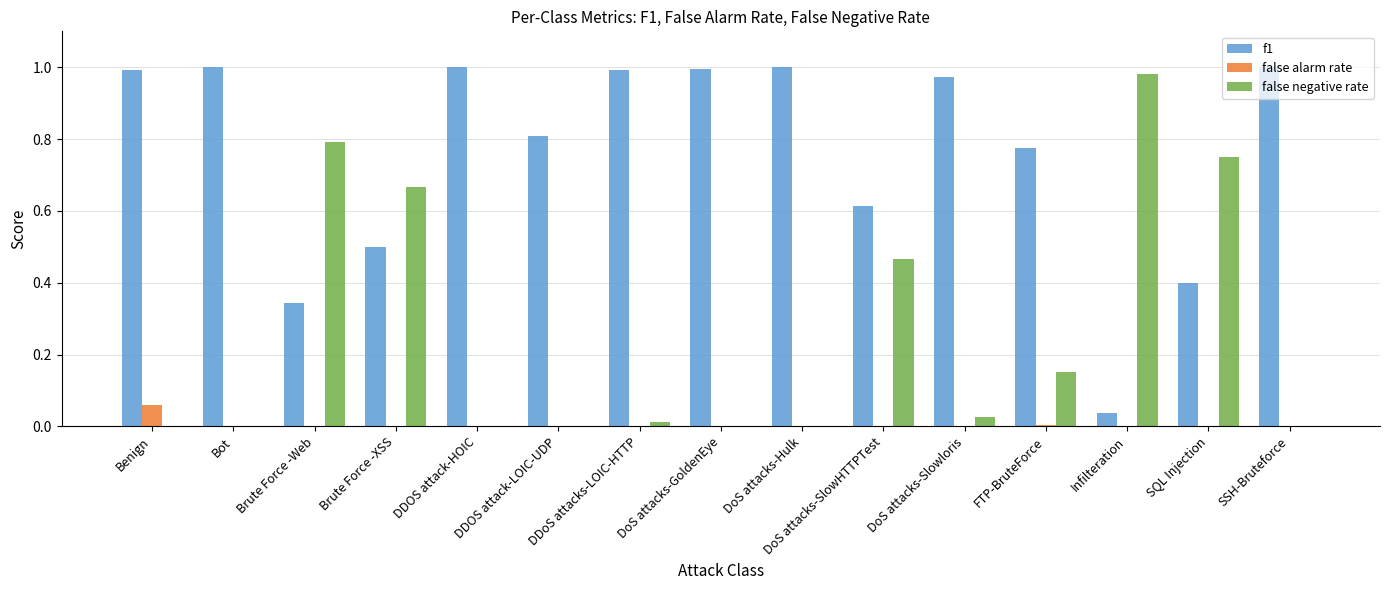

True or false: f1 has a value of 0.1 at SQL Injection.

False